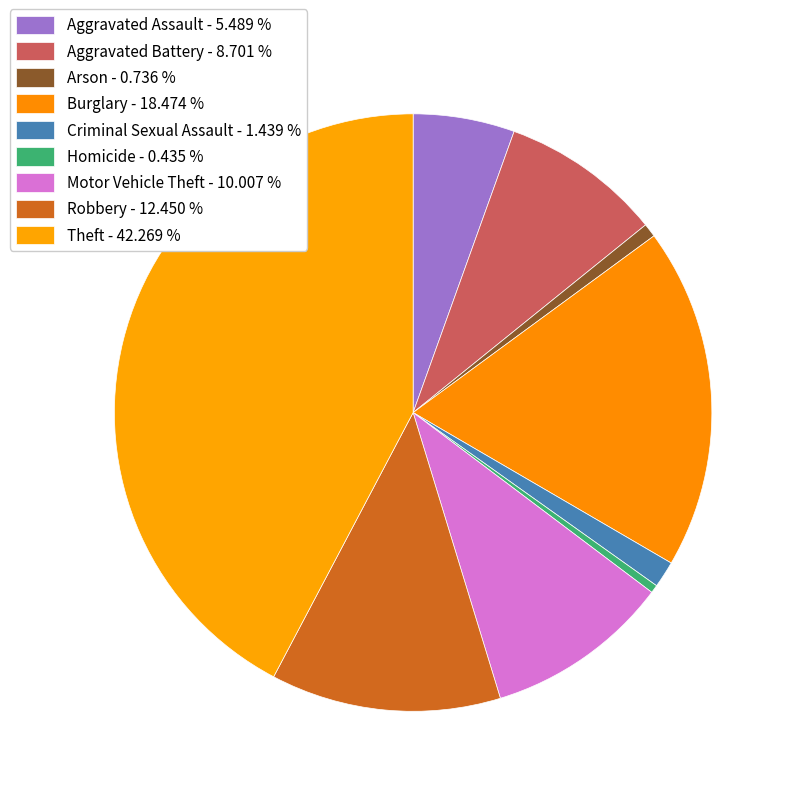

How many slices are in this pie chart?

9